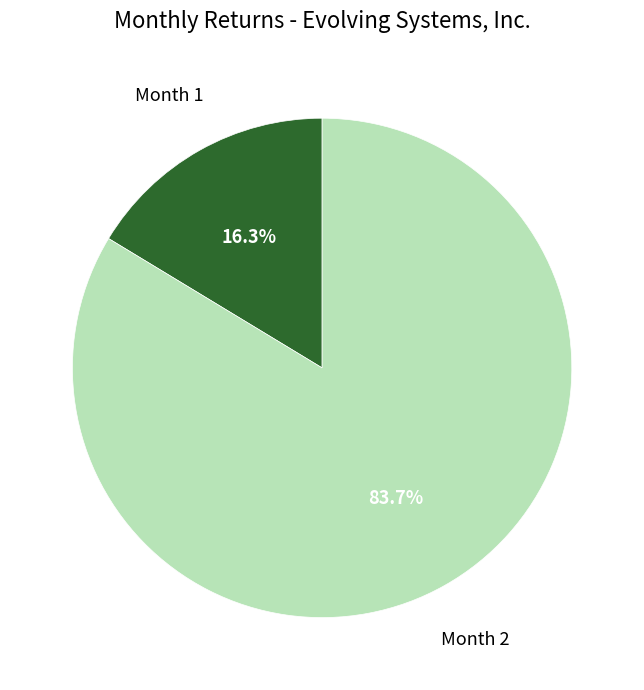

What is the majority slice?

Month 2